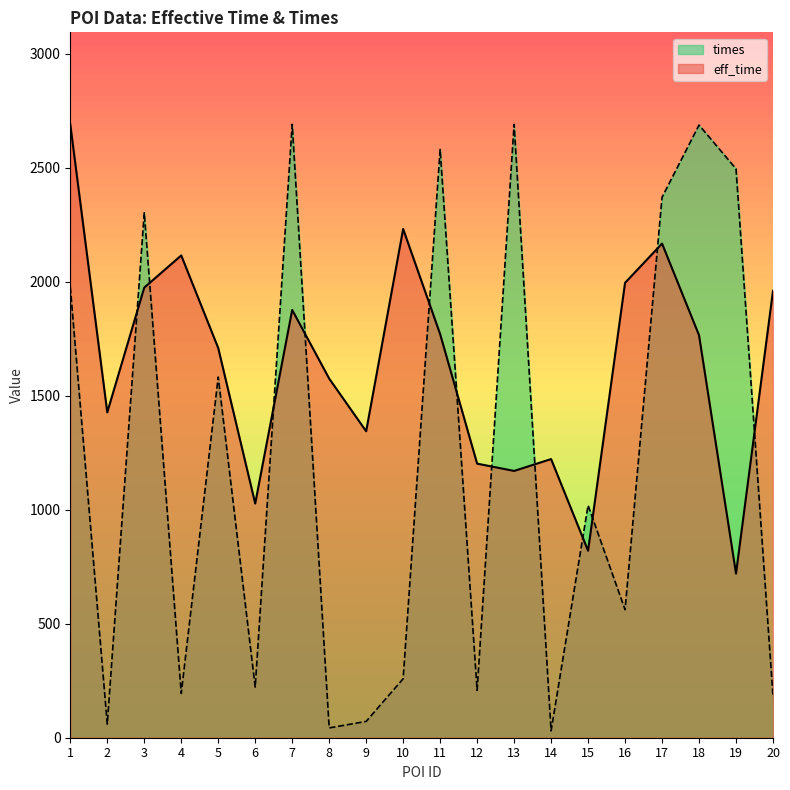

Which has a higher value, 14 or 11?

11